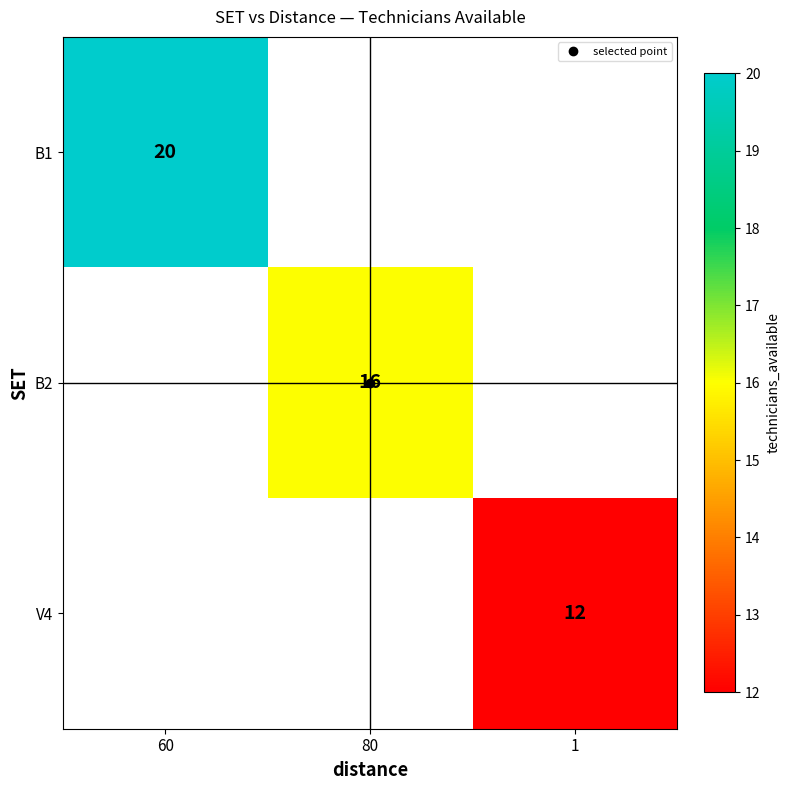

Is the value of B2 at 60 greater than the value of B1 at 60?

No